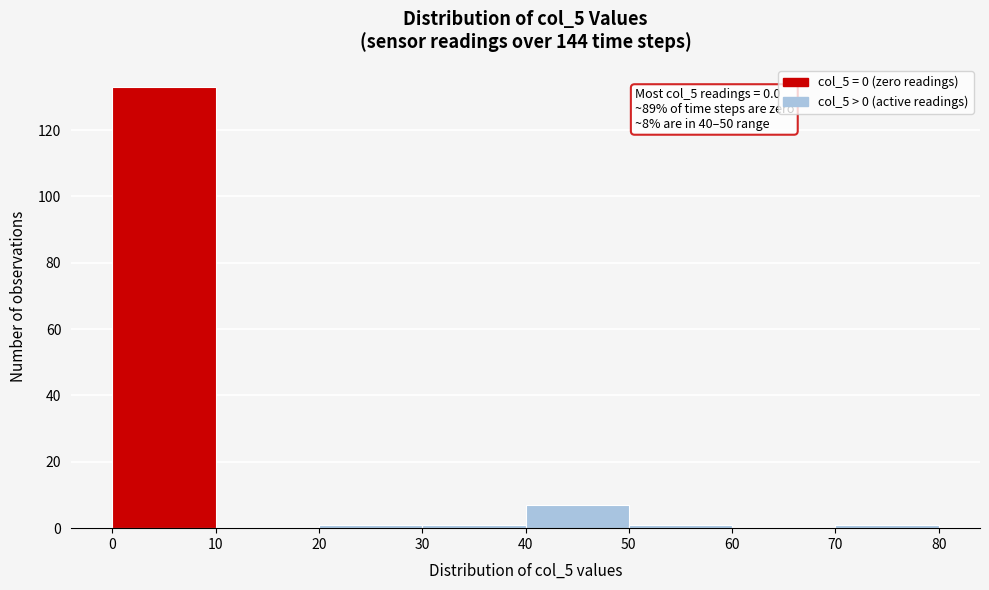

Over which range of the x-axis is the bar tallest?

0 to 10